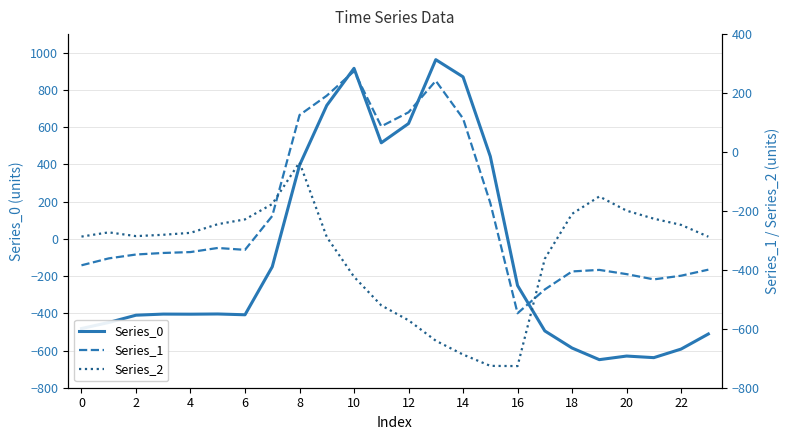

Is the value of Series_0 at 18 greater than the value of Series_1 at 19?

Yes